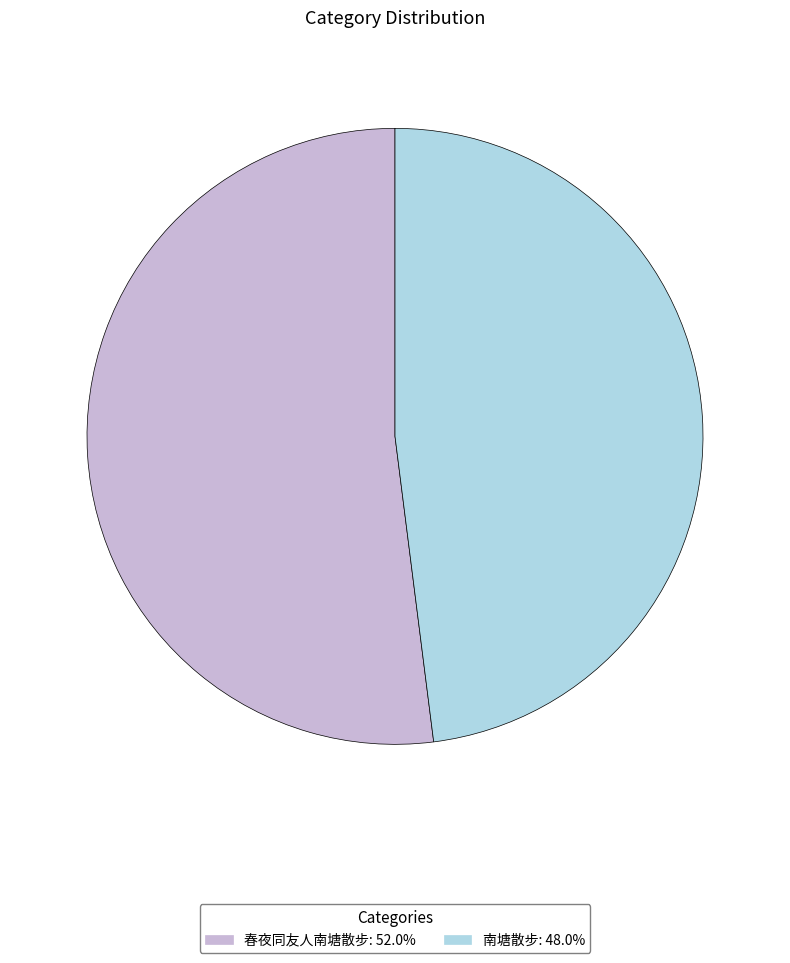

Which category has the biggest portion of the pie?

春夜同友人南塘散步